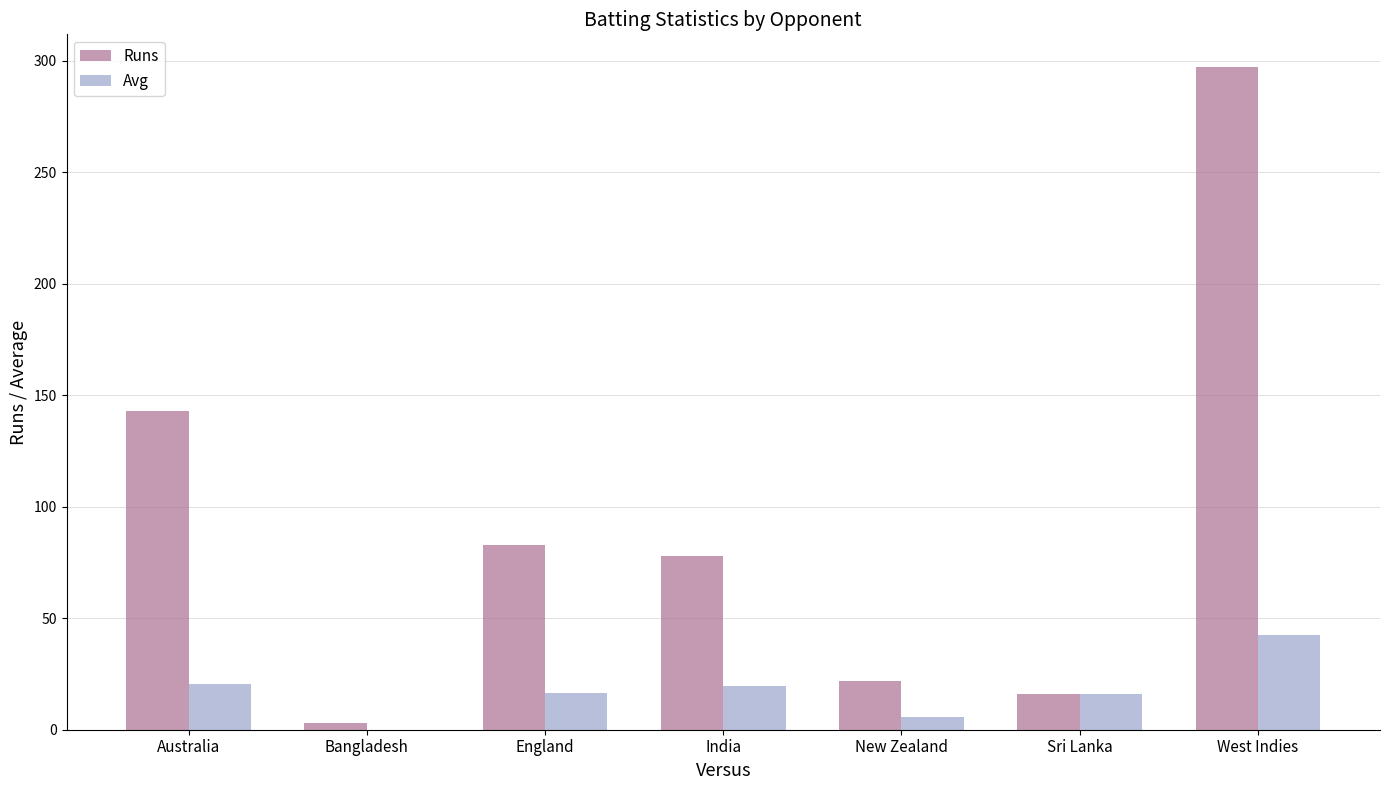

What is the sum of the Avg values at West Indies and Australia?

62.9